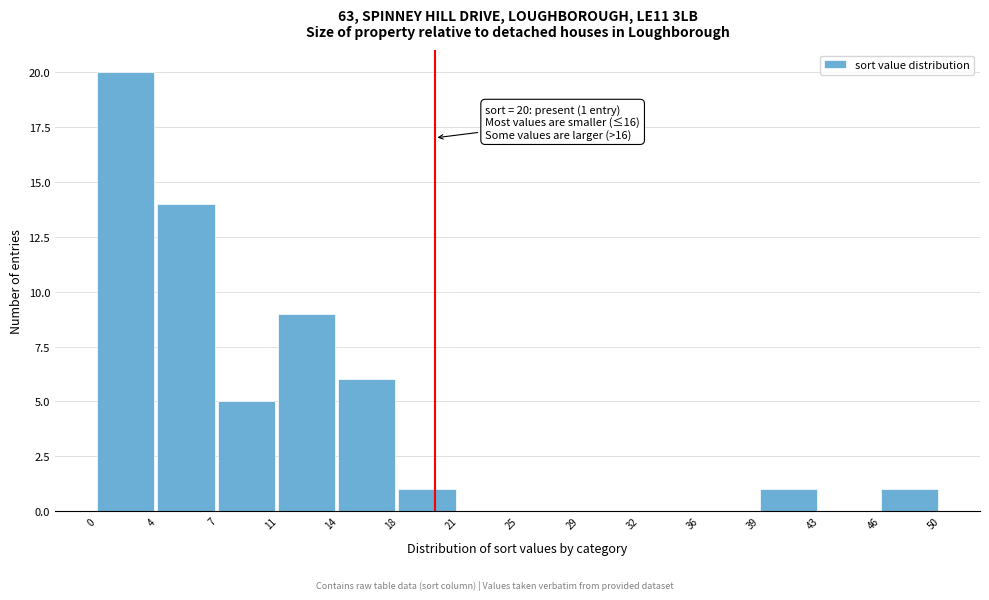

Which range on the x-axis has the tallest bar?

0 to 4